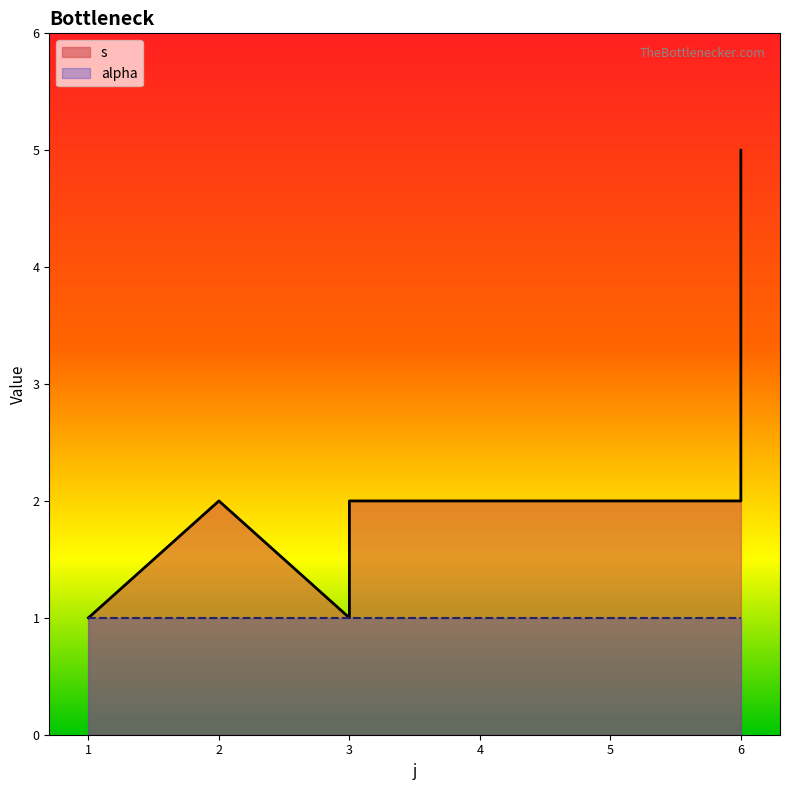

At which category does the chart reach its minimum across all series?

1